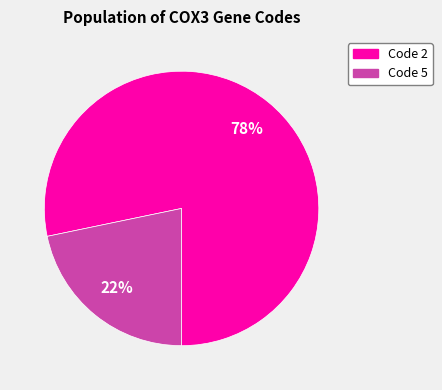

Is there a majority slice in this chart?

Yes